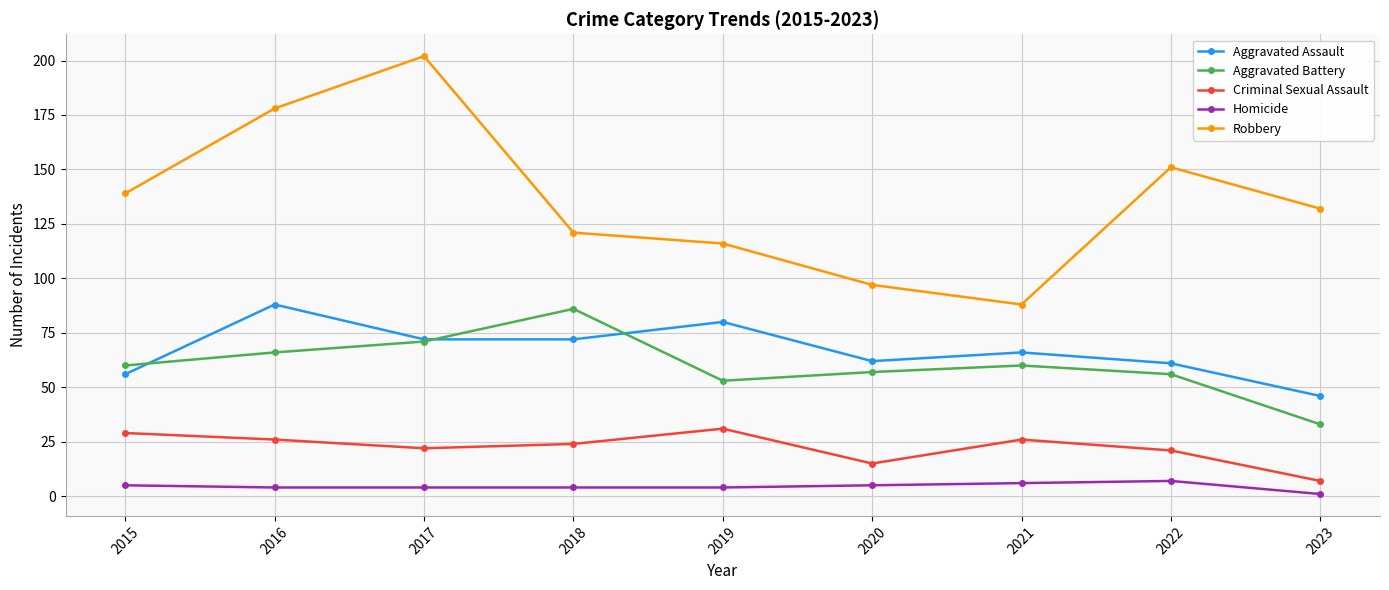

Reading right to left, transcribe all the data shown in this chart.

Aggravated Assault: 46	61	66	62	80	72	72	88	56
Aggravated Battery: 33	56	60	57	53	86	71	66	60
Criminal Sexual Assault: 7	21	26	15	31	24	22	26	29
Homicide: 1	7	6	5	4	4	4	4	5
Robbery: 132	151	88	97	116	121	202	178	139